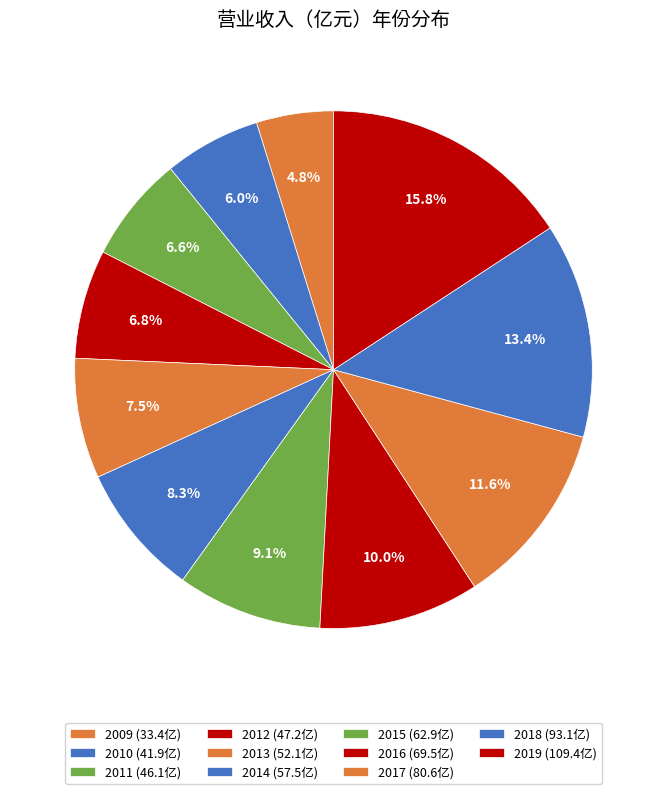

How much of the chart is everything except 2018?

86.6%